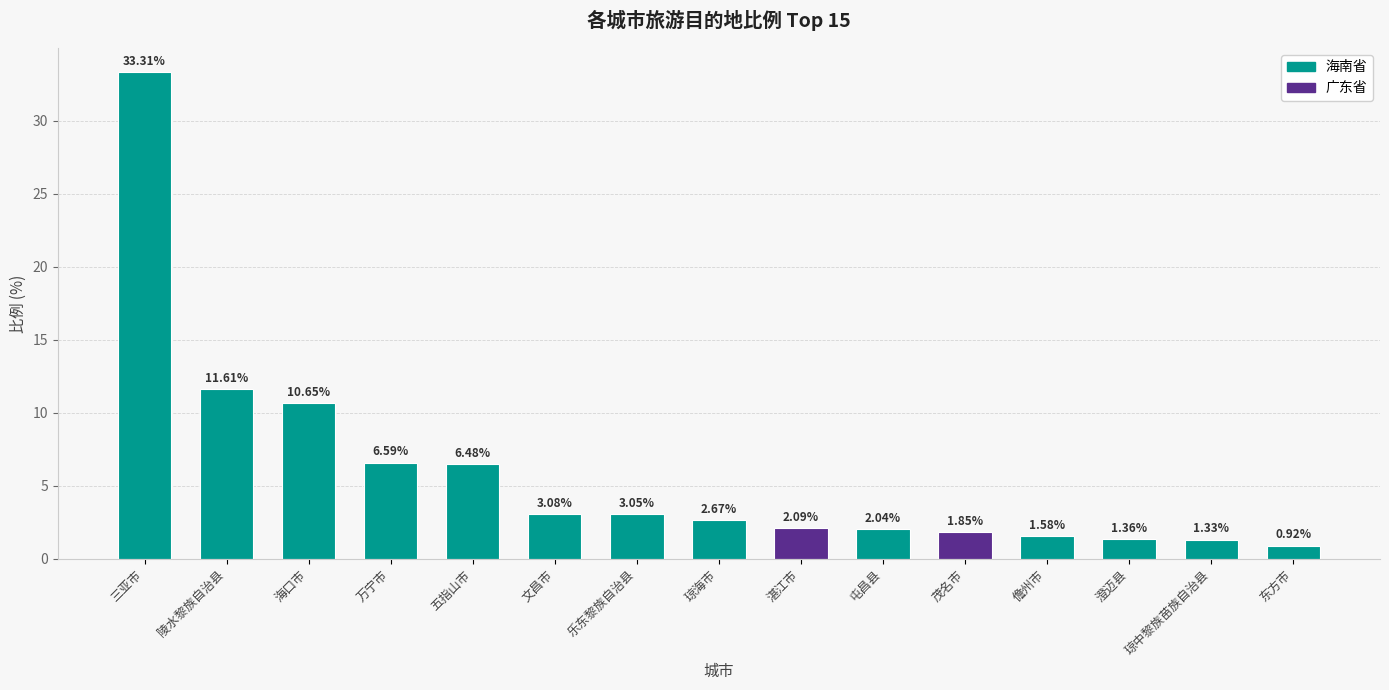

What is the label of the 9th bar from the right?

乐东黎族自治县